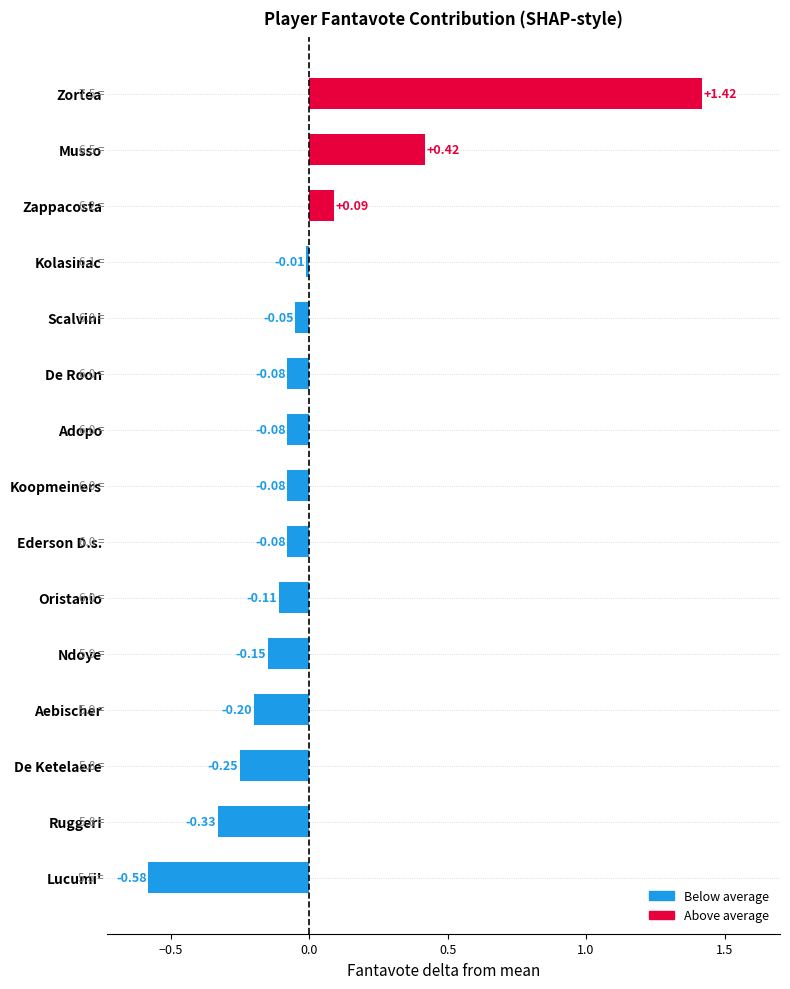

At which label is the value closest to 0?

Kolasinac